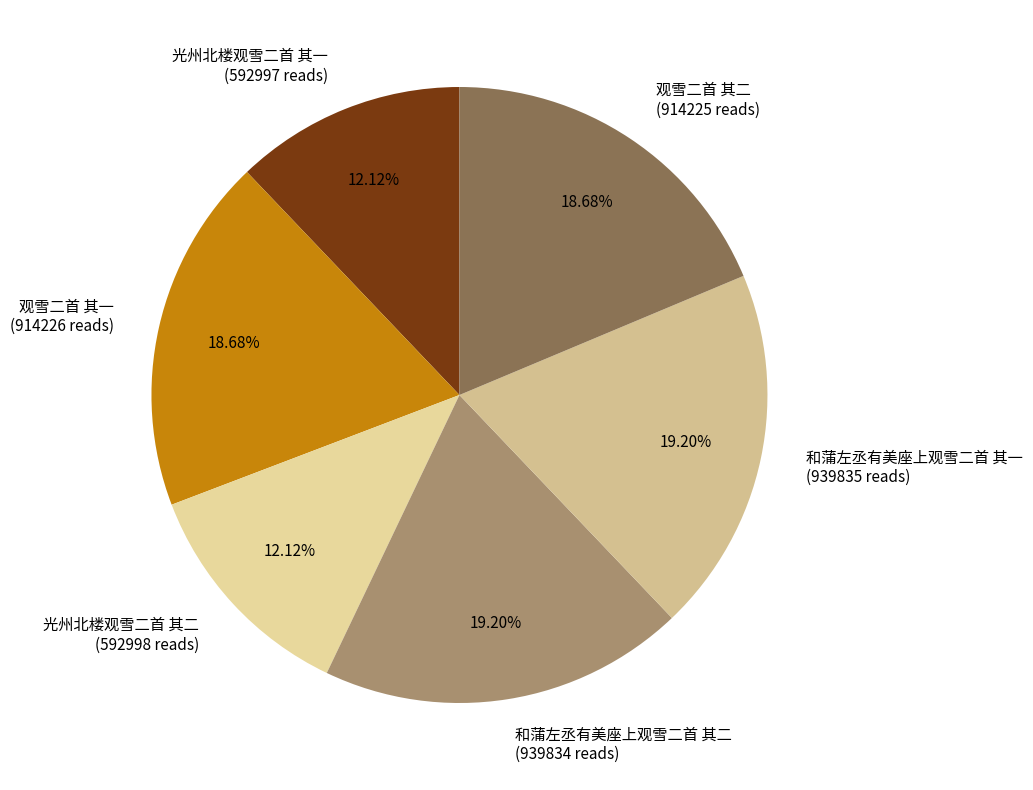

True or false: 光州北楼观雪二首 其一 accounts for 12% of the total.

True